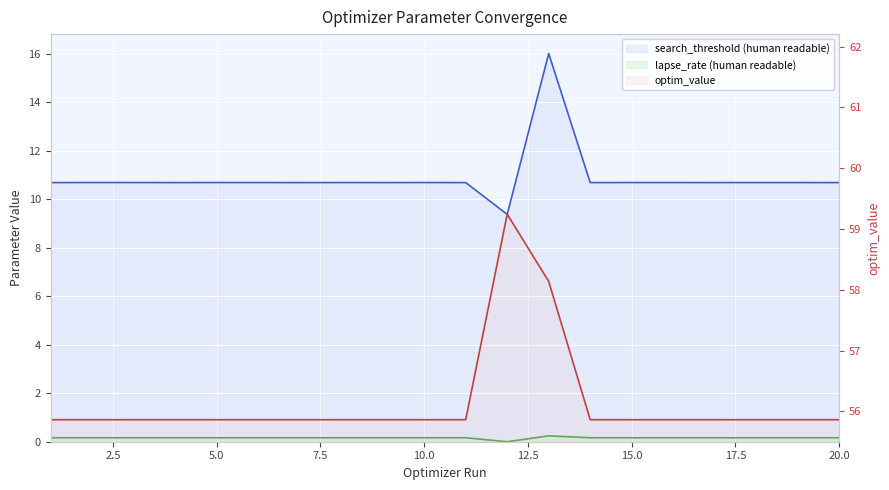

At which category does search_threshold (human readable) reach its first local peak?

2